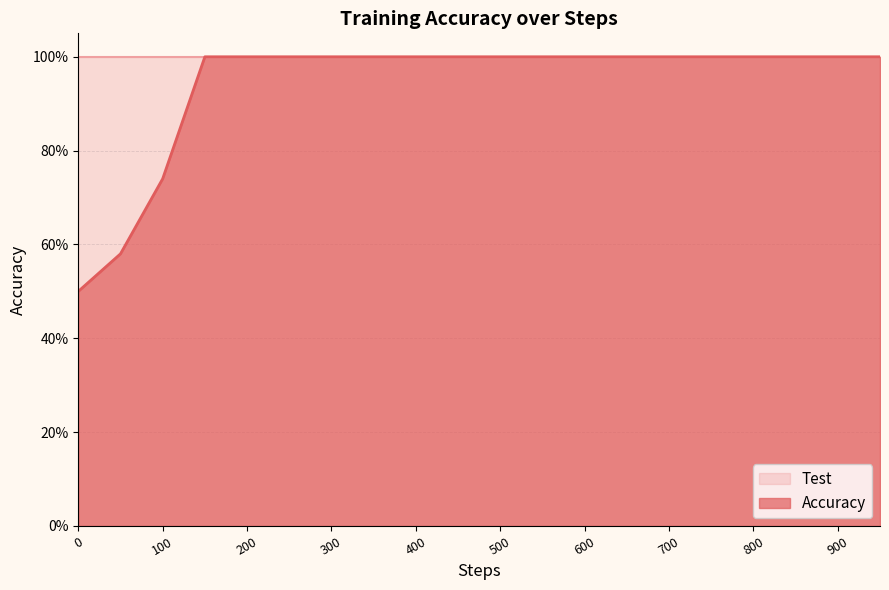

What is the minimum value shown in the chart?

0.5